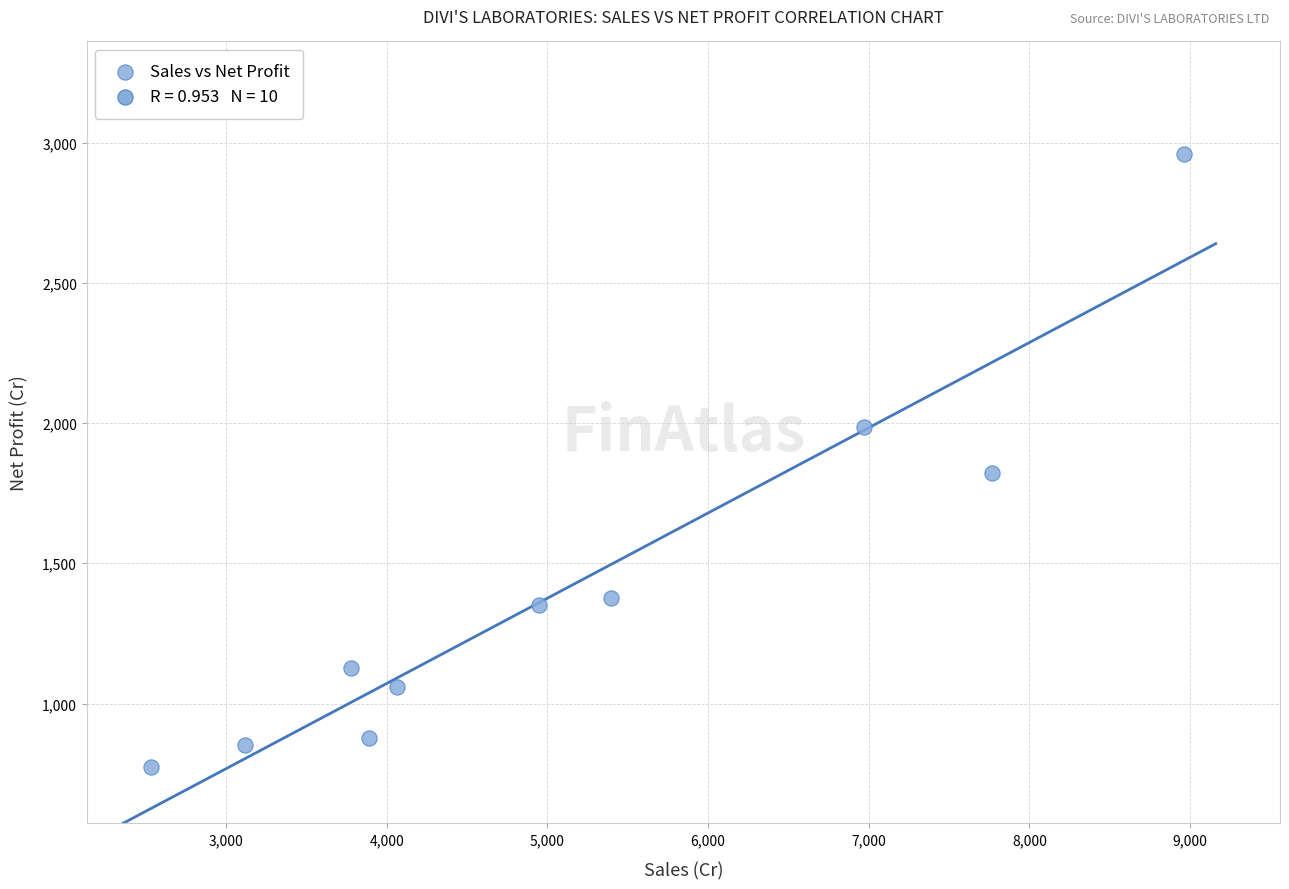

What is the average X value?

5141.7